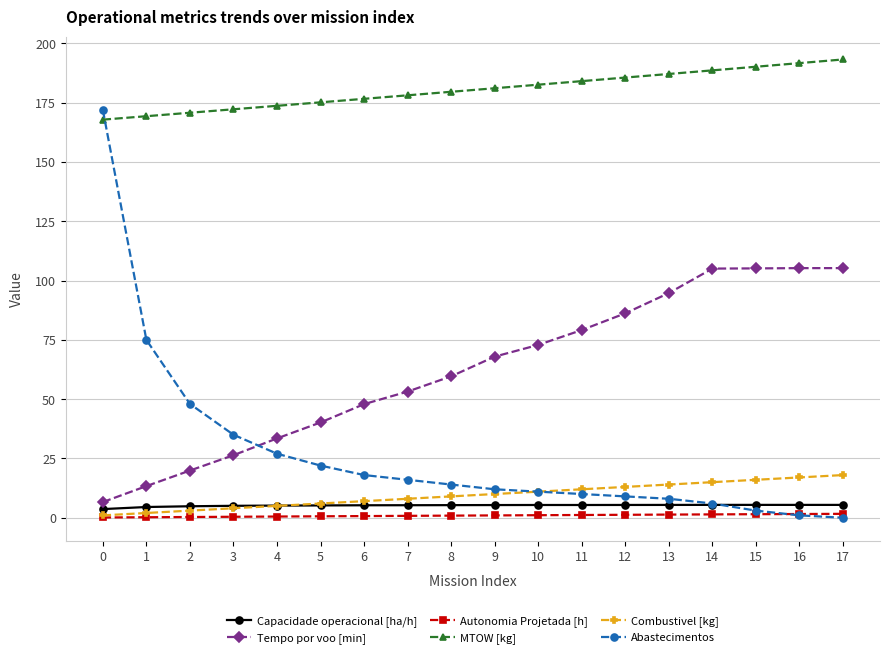

What is the maximum value shown in the chart?

193.3